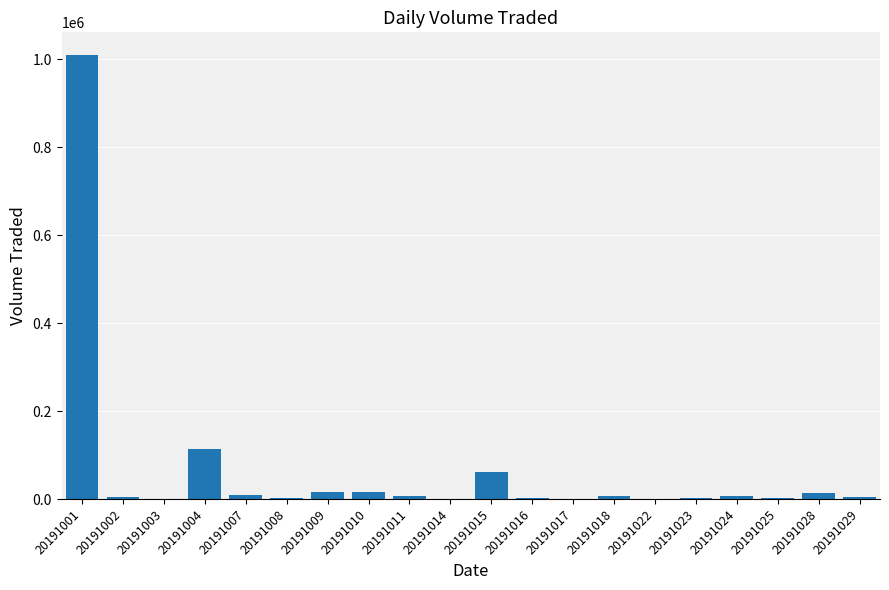

Which category has the highest value across all series?

20191001